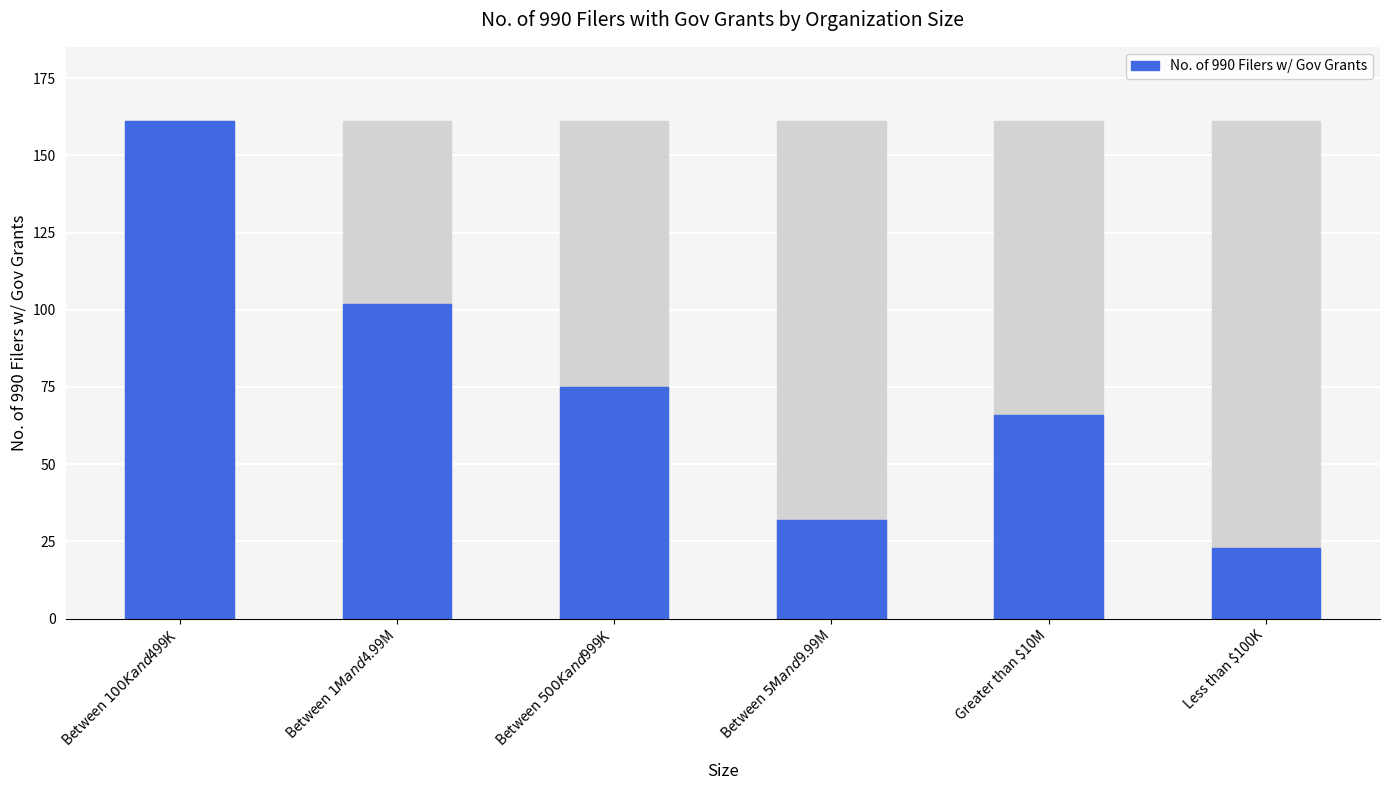

The chart shows a value of 75 at Between $500K and $999K. True or false?

True